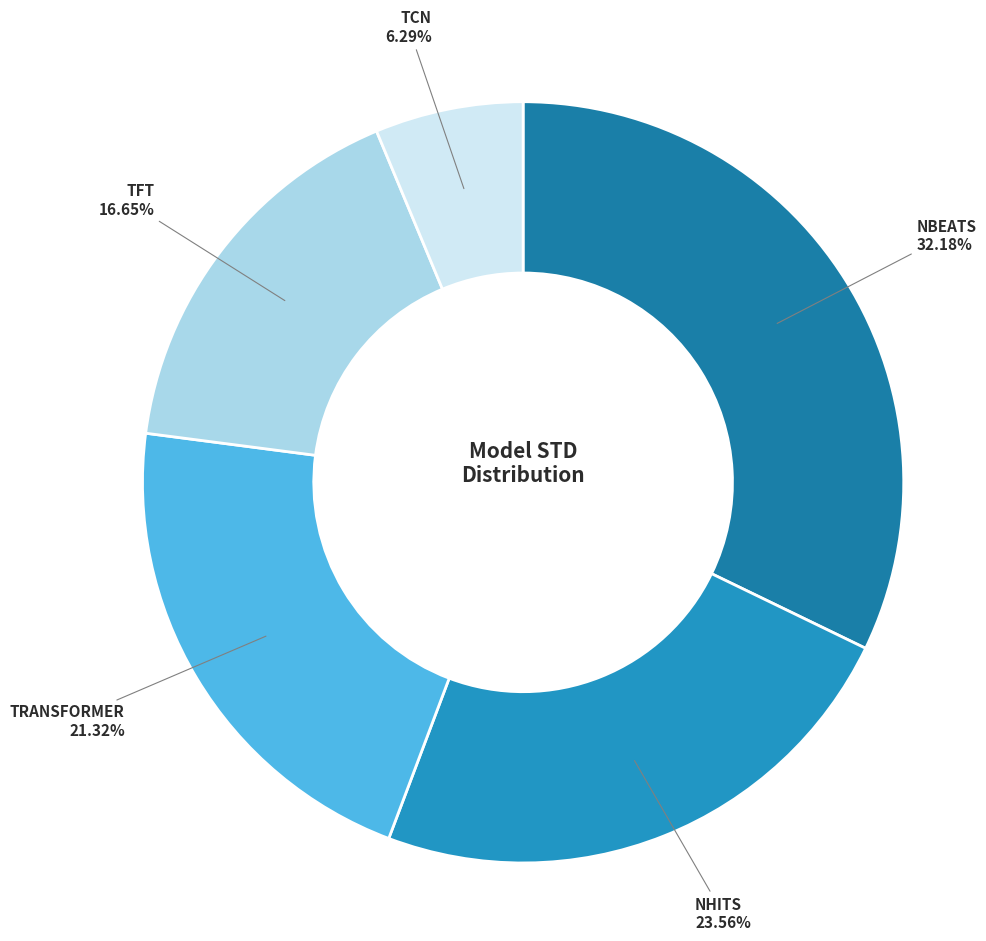

Which category has the smallest portion of the pie?

TCN